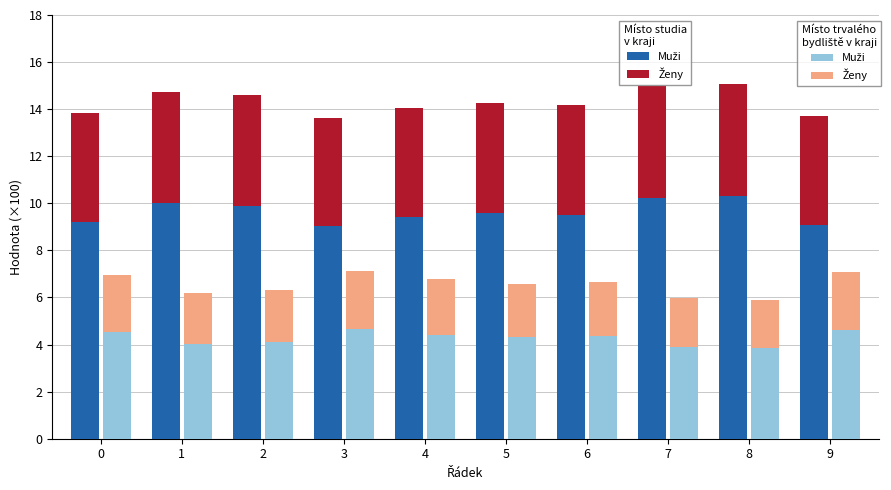

Read the Ženy (studia) value at 7.

4.7